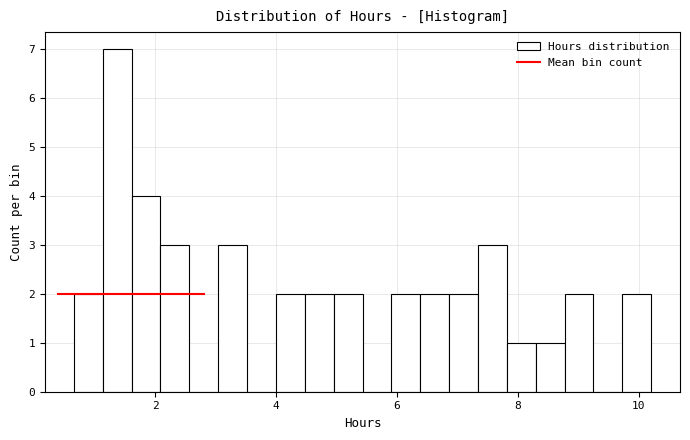

Read against the x-axis, roughly where is the centre of the tallest bar?

1.4